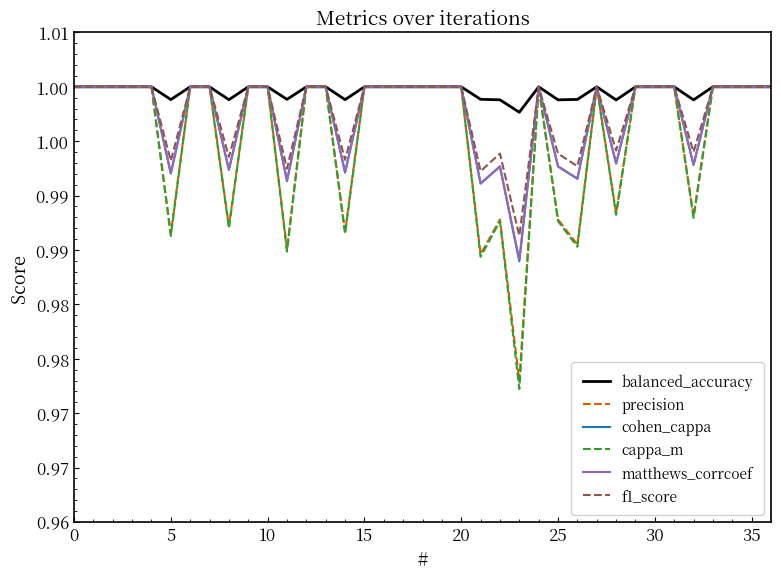

What is the label of the 5th point from the left?

20